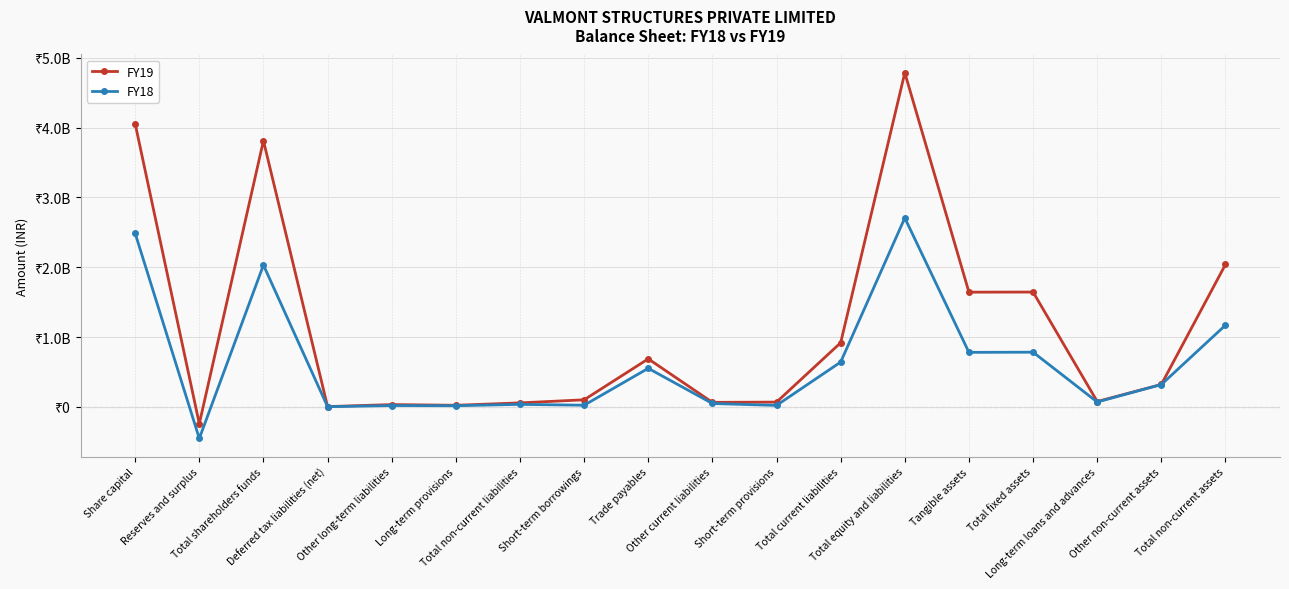

List the series in order of their peak value, lowest first.

FY18, FY19